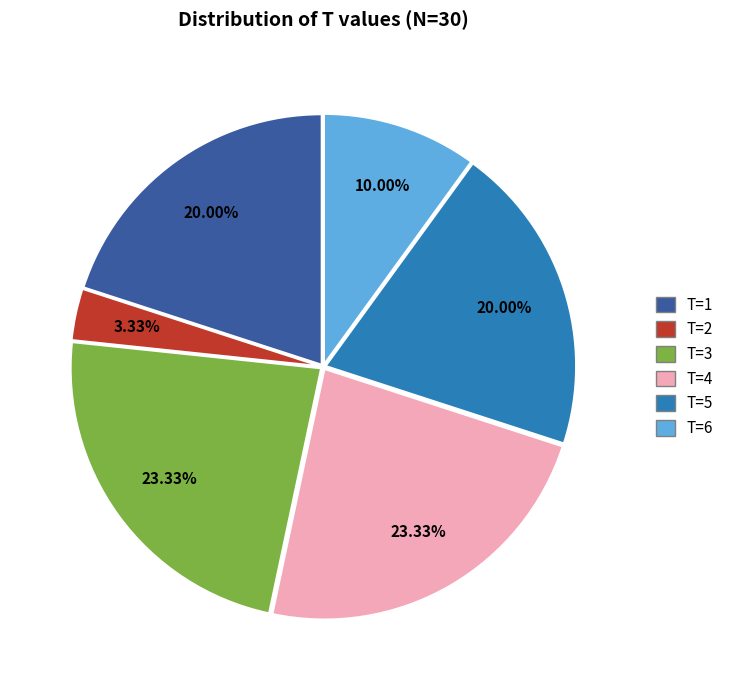

How much of the chart is everything except T=5?

80.0%